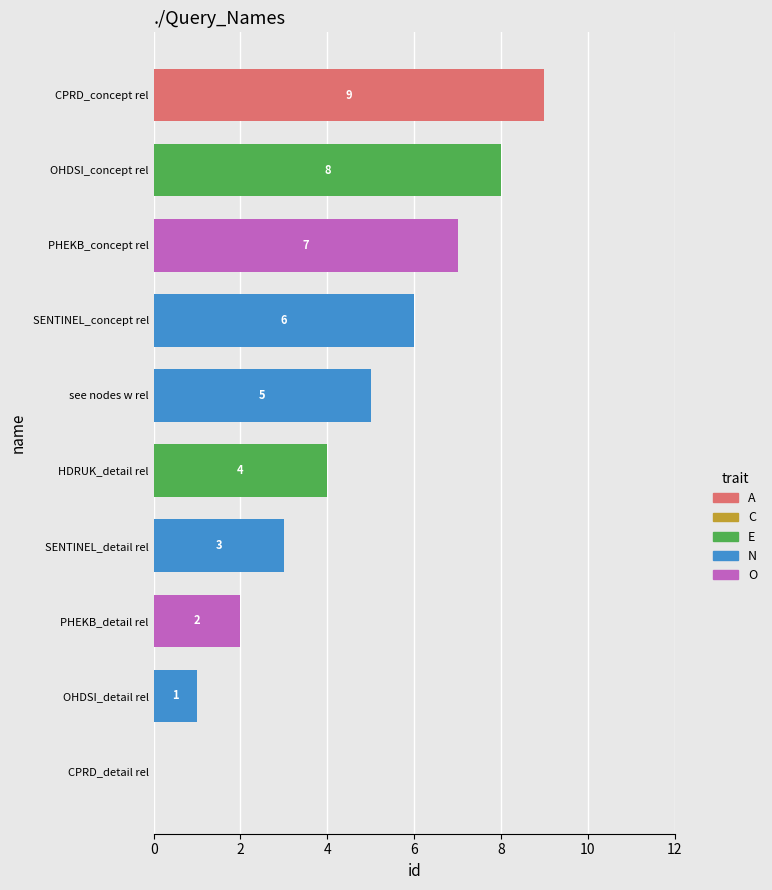

What value does the data have at see nodes w rel?

5